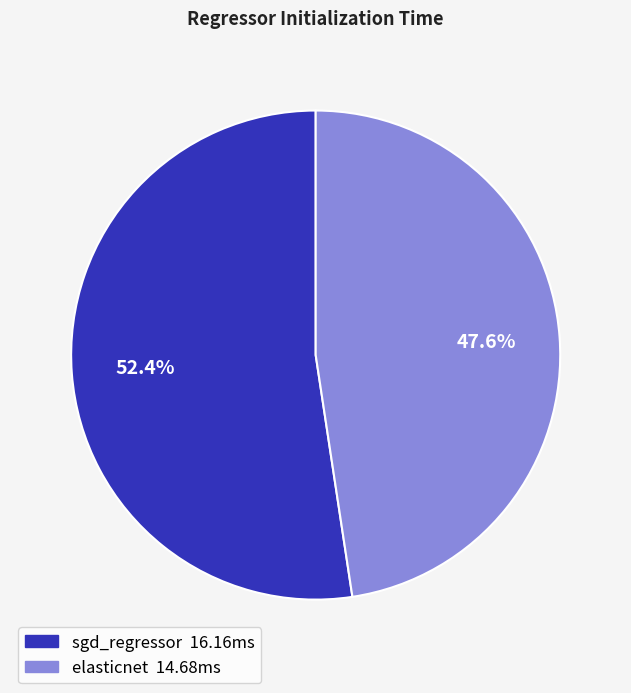

Count the number of slices in the pie.

2